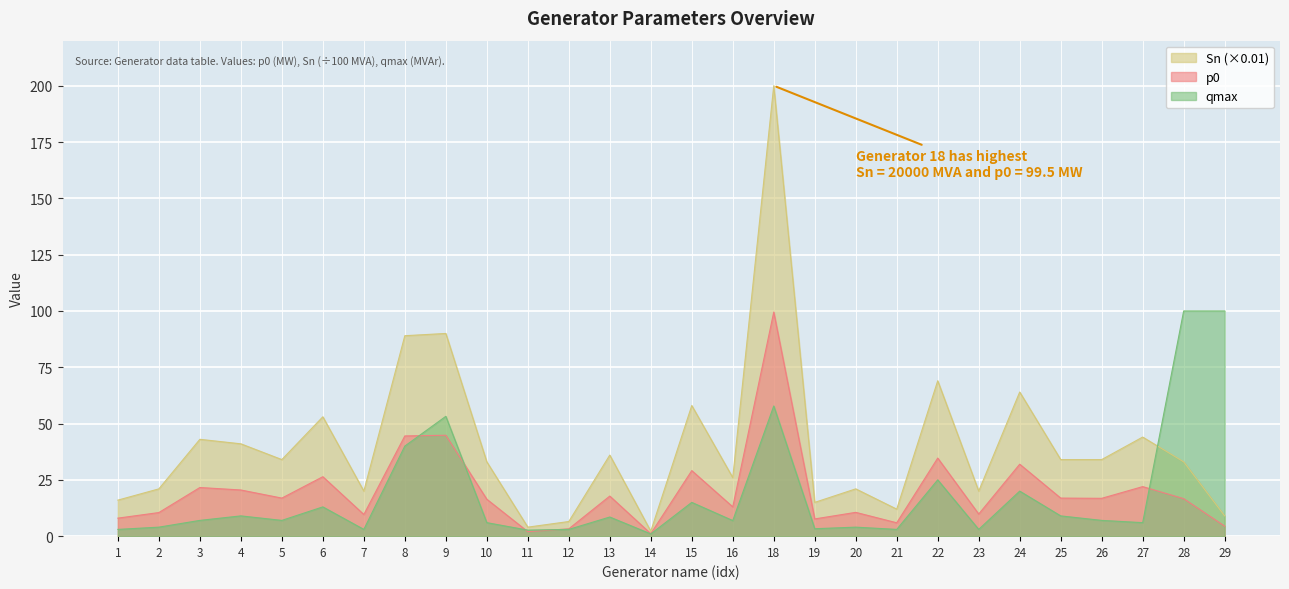

At 3, list the series in order from largest to smallest.

Sn (×0.01), p0, qmax